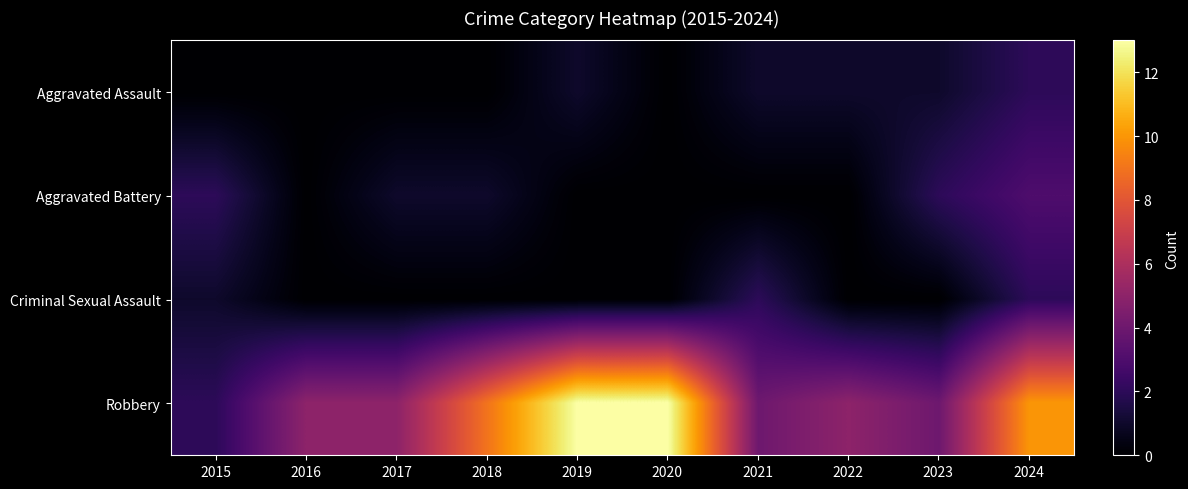

List the series in order of their peak value, lowest first.

Aggravated Assault, Criminal Sexual Assault, Aggravated Battery, Robbery